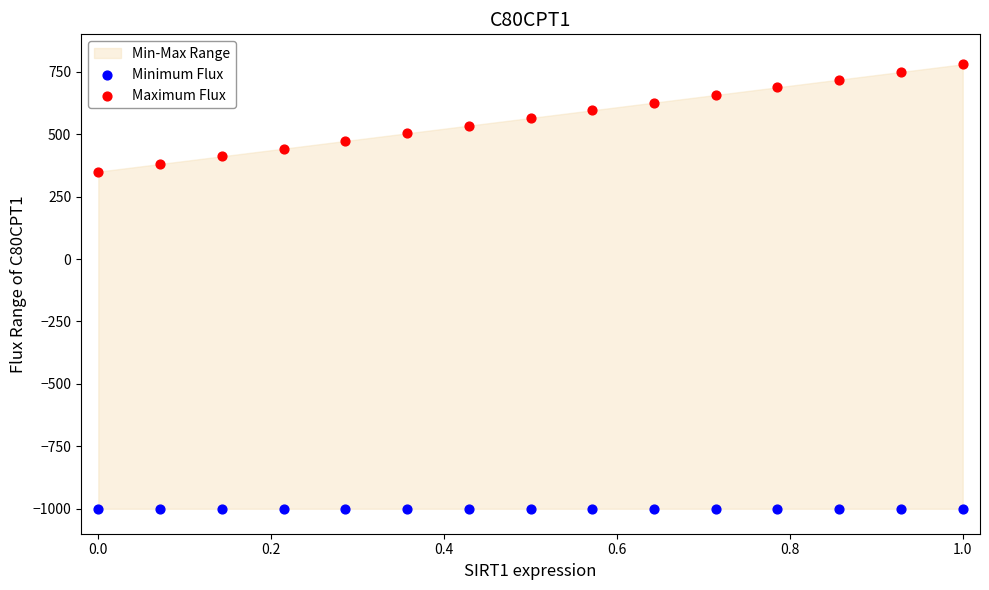

Across all series, what Y value is closest to -110?

350.0